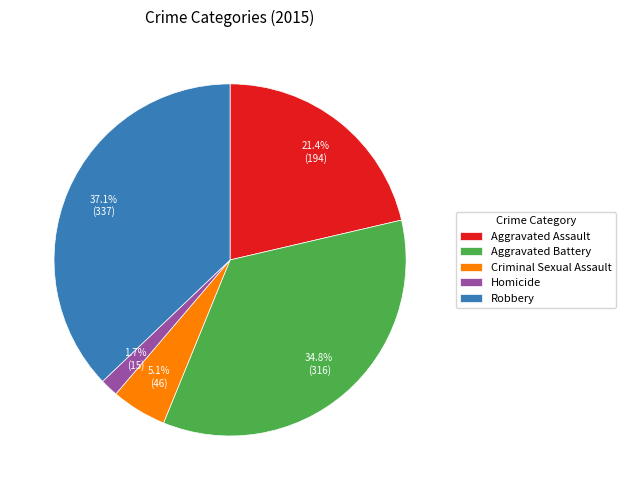

To the nearest percent, what is the difference between the Aggravated Battery and Criminal Sexual Assault slice percentages?

30%